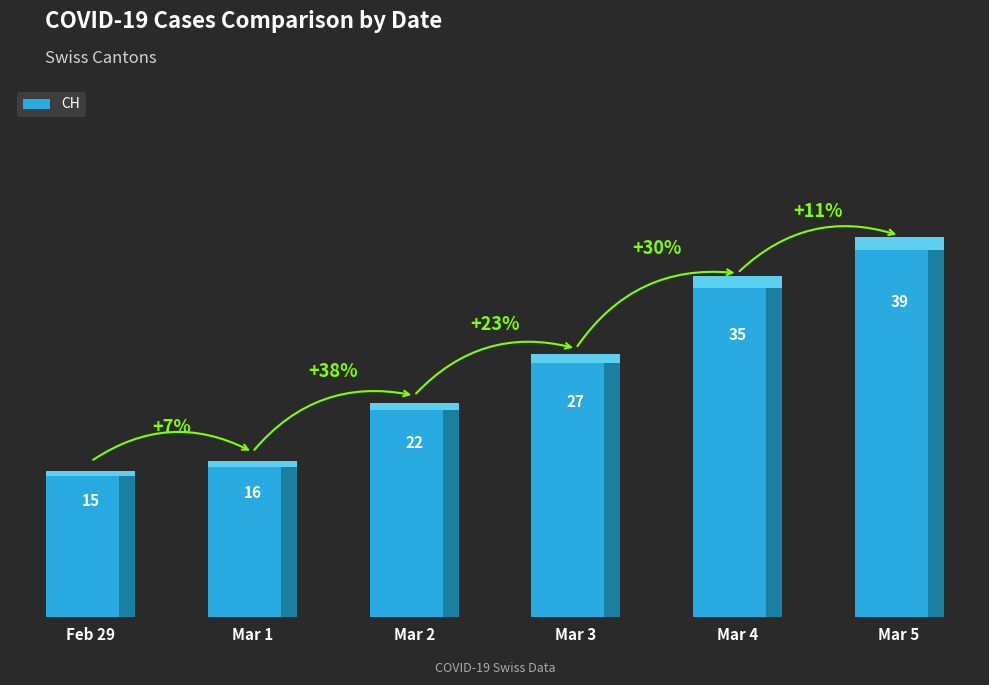

What is the change in value from Mar 2 to Mar 5?

+17